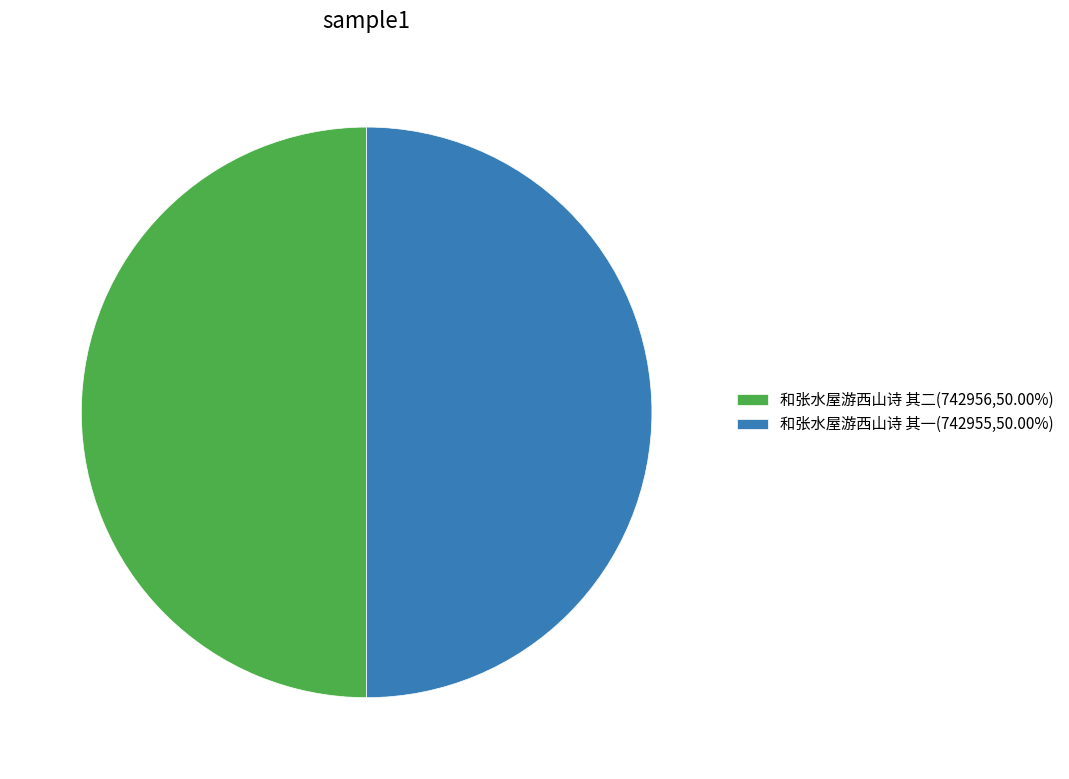

Is the sum of 和张水屋游西山诗 其一(742955,50.00%) and 和张水屋游西山诗 其二(742956,50.00%) greater than half?

Yes